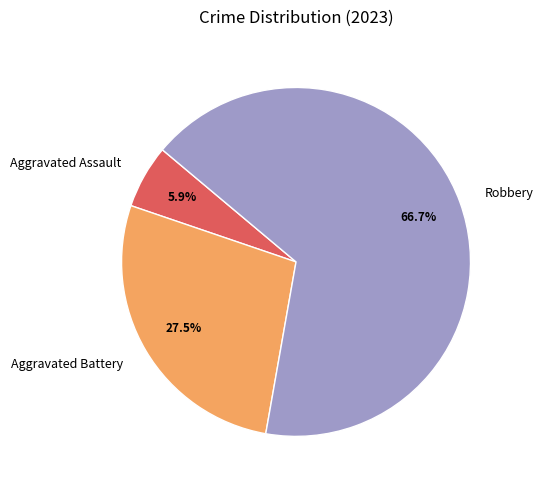

Count the number of slices in the pie.

3